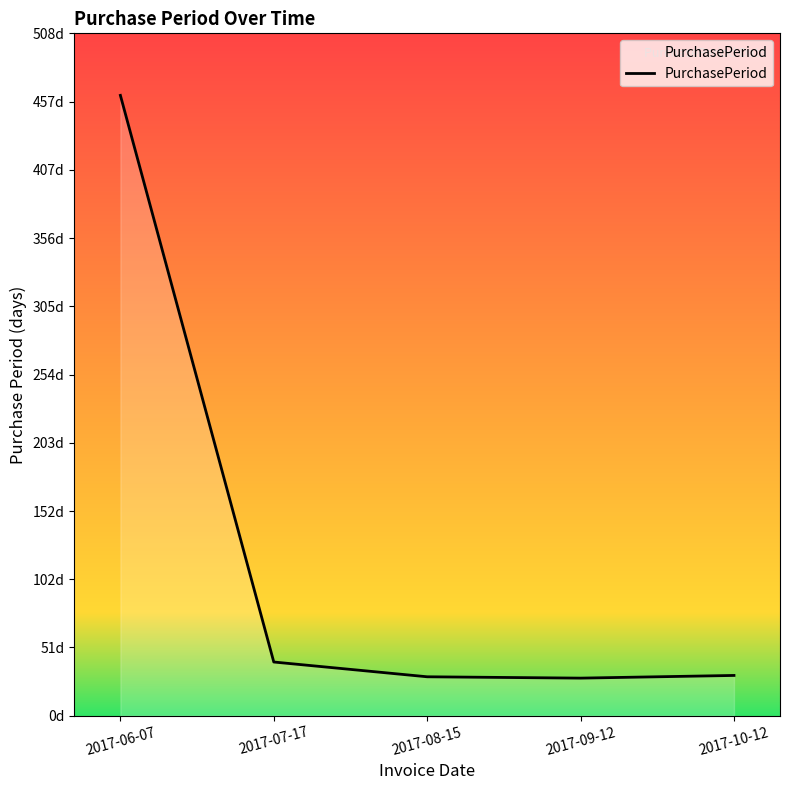

What is the label of the 1st point from the right?

2017-10-12